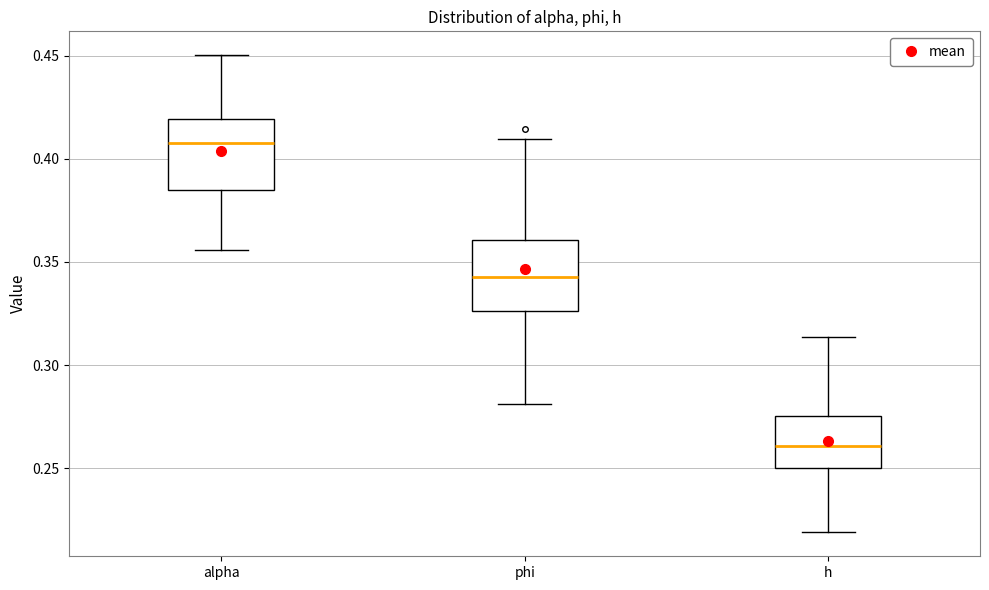

Where is the lower edge of the box for h on the y-axis? The values are not printed on the chart, so give them approximately, as read against the axis.

0.250